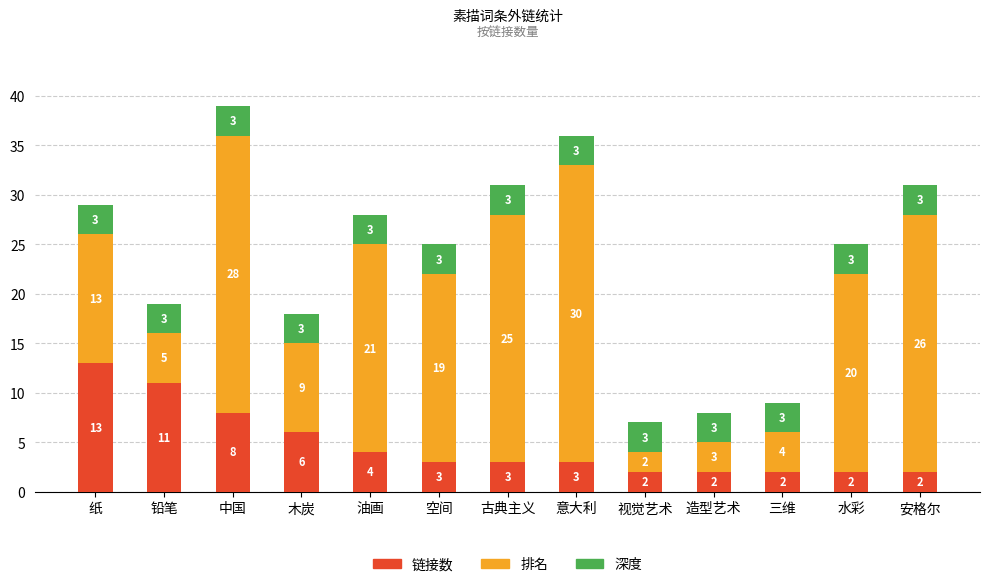

At which label does 链接数 reach its peak?

纸